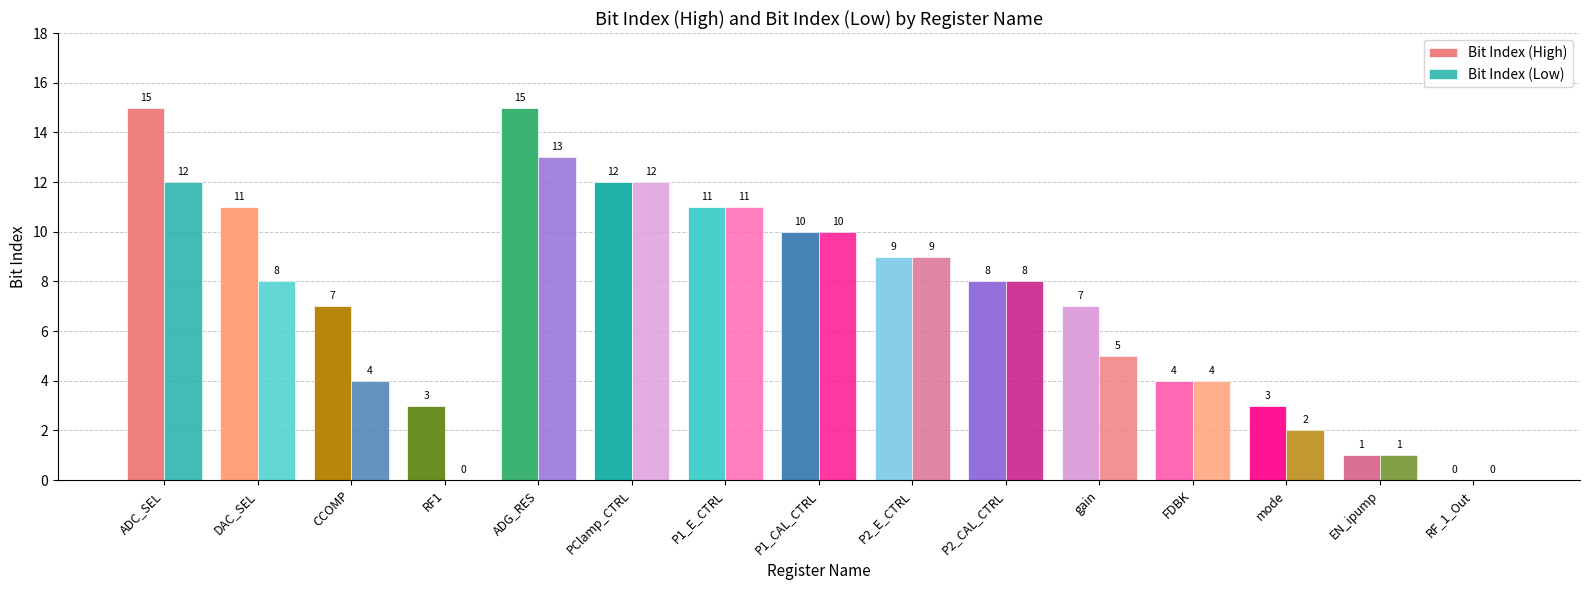

How many distinct data groups are displayed?

2